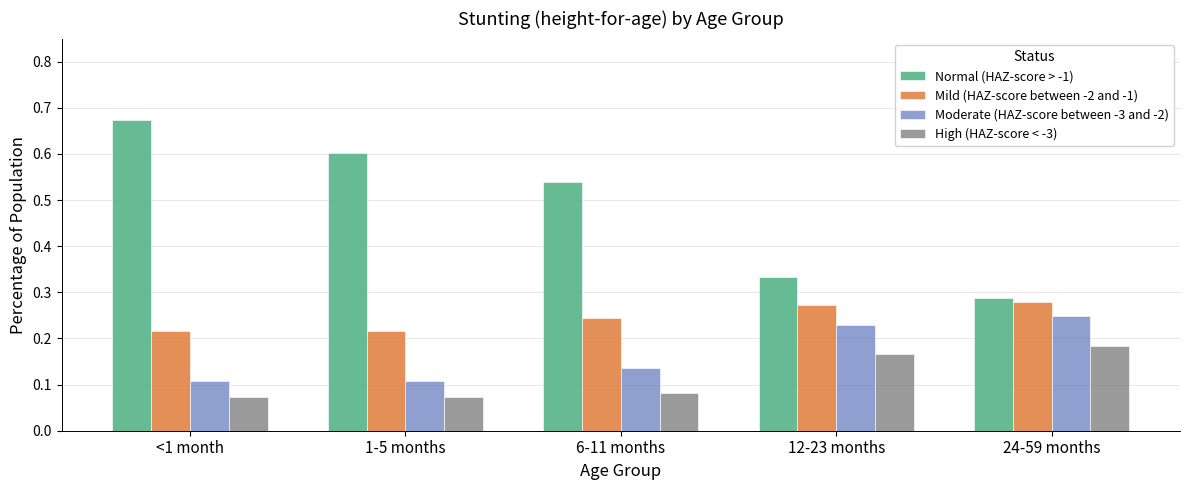

Which category has the highest value in the High (HAZ-score < -3) series?

24-59 months